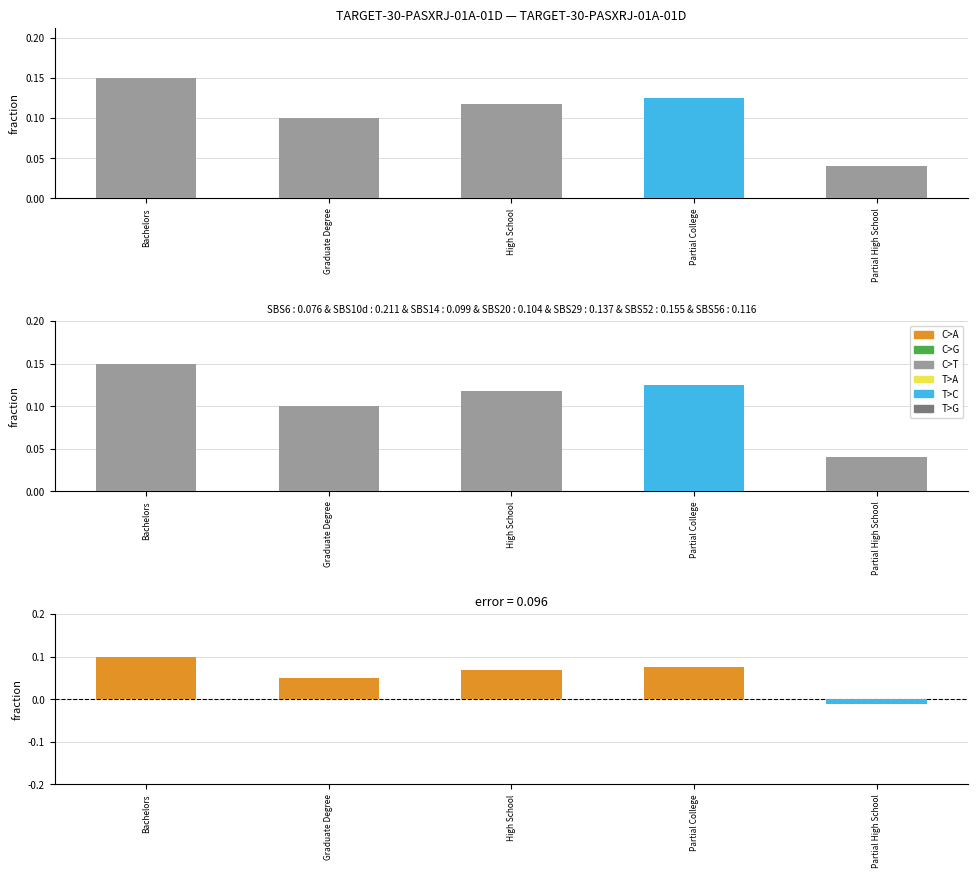

Which series has the widest spread of values?

C>T